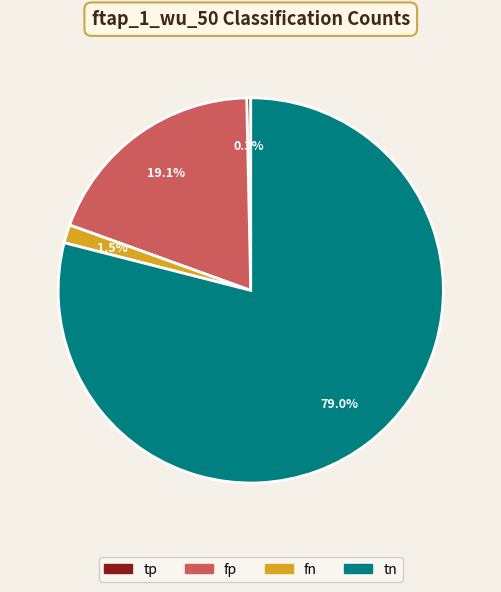

Is there a majority slice in this chart?

Yes